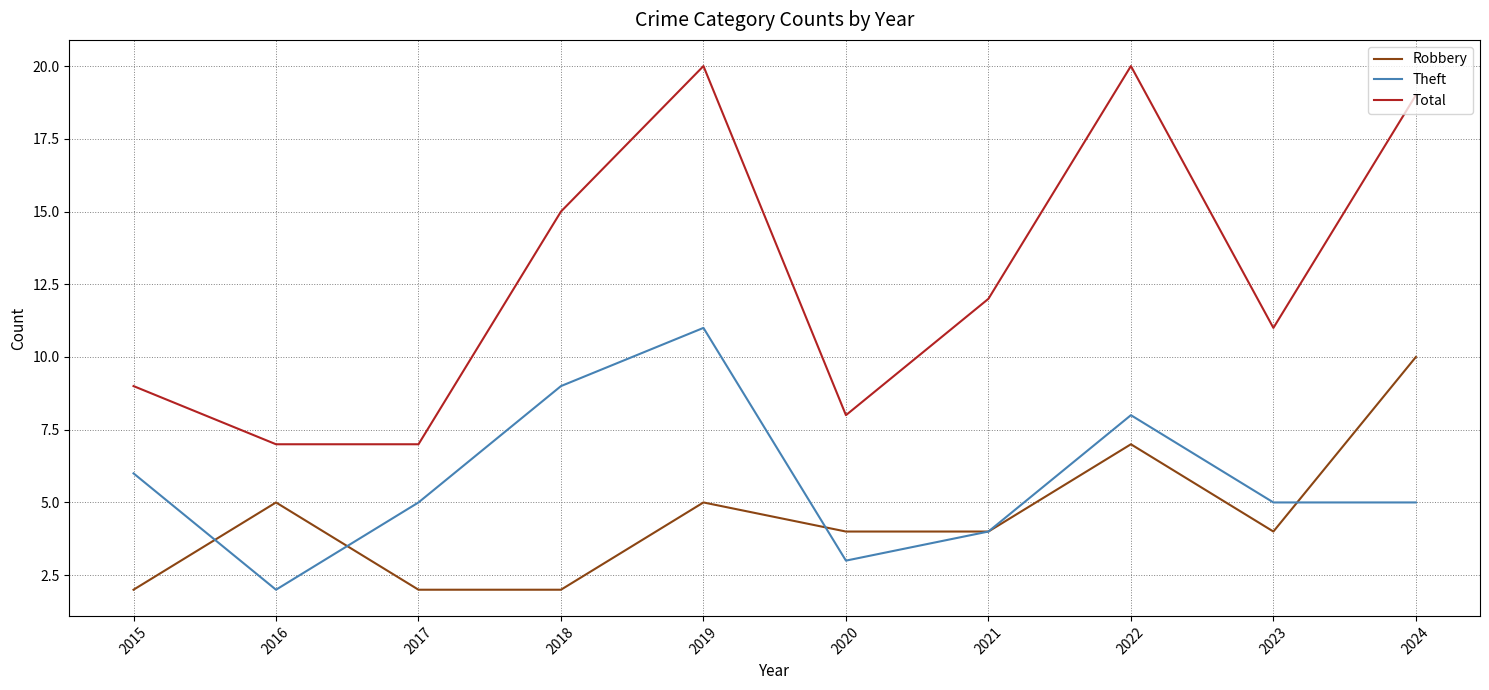

What is the maximum value shown in the chart?

20